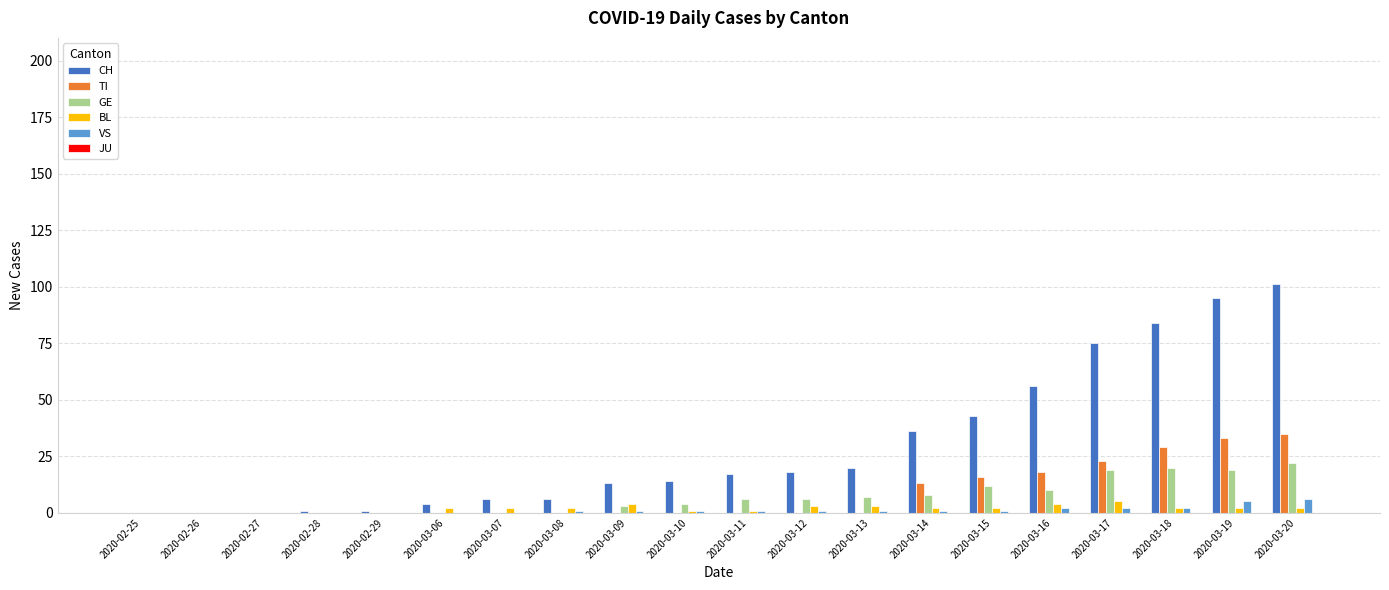

Which series has the largest total across all categories?

CH